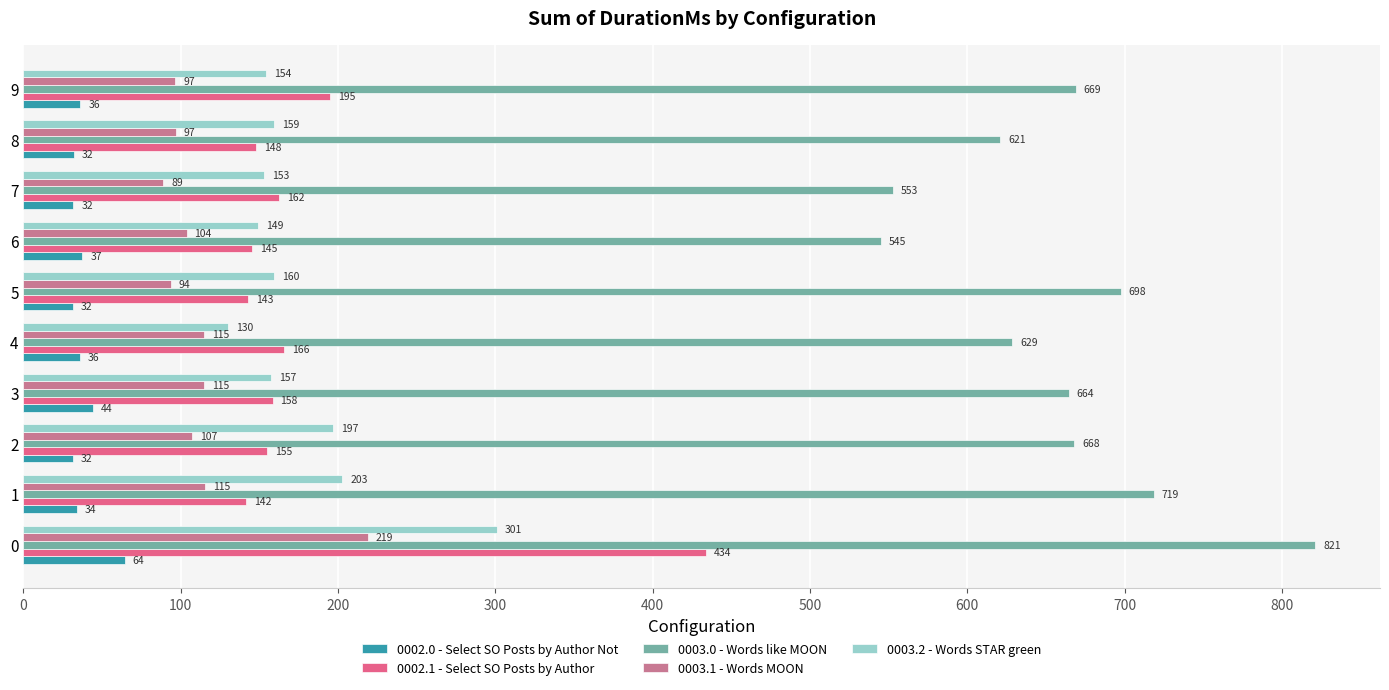

At how many categories does at least one series exceed 384?

10